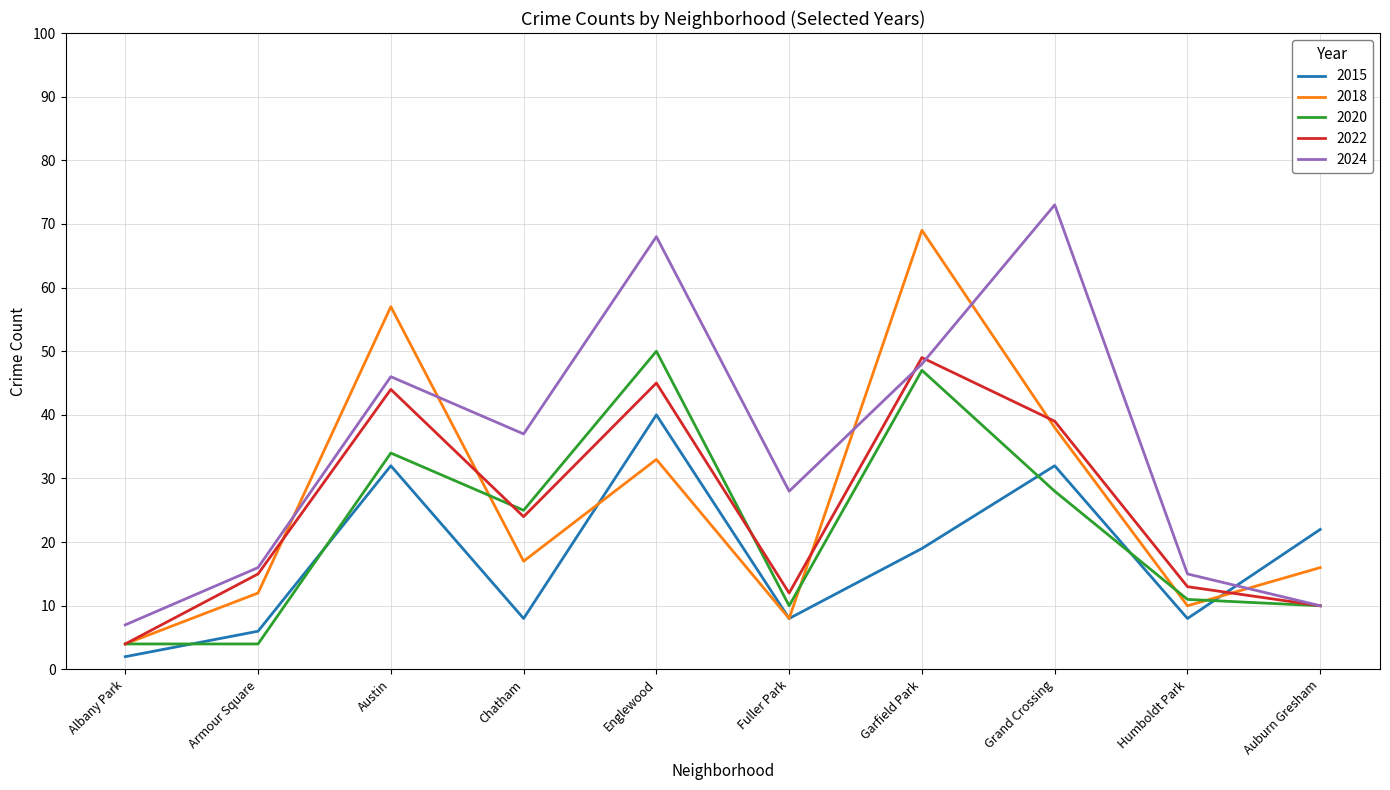

At which category is the sum across all series the highest?

Englewood